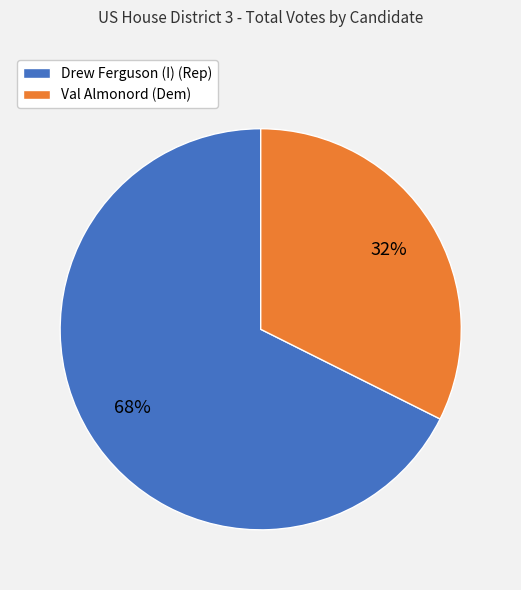

To the nearest percent, what percentage of the pie is Val Almonord (Dem)?

32%